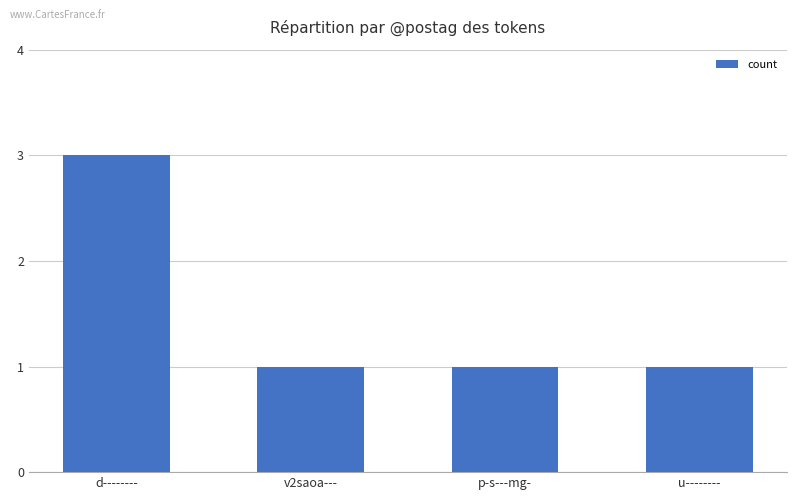

What is the smallest value displayed?

1